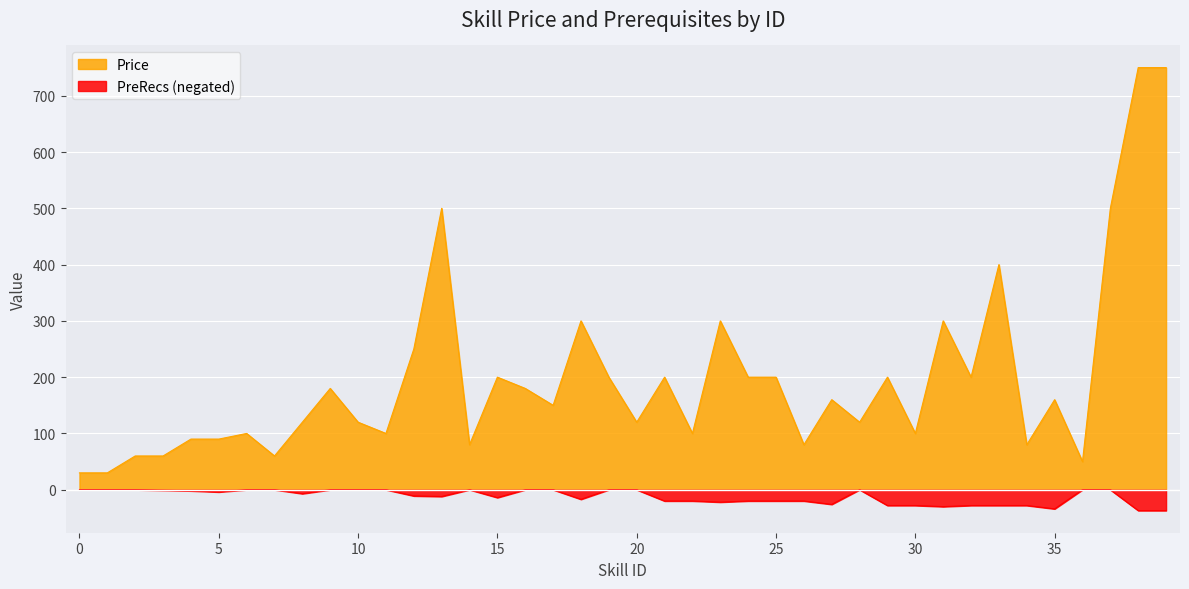

What are all the series names shown in the legend?

Price, PreRecs (negated)